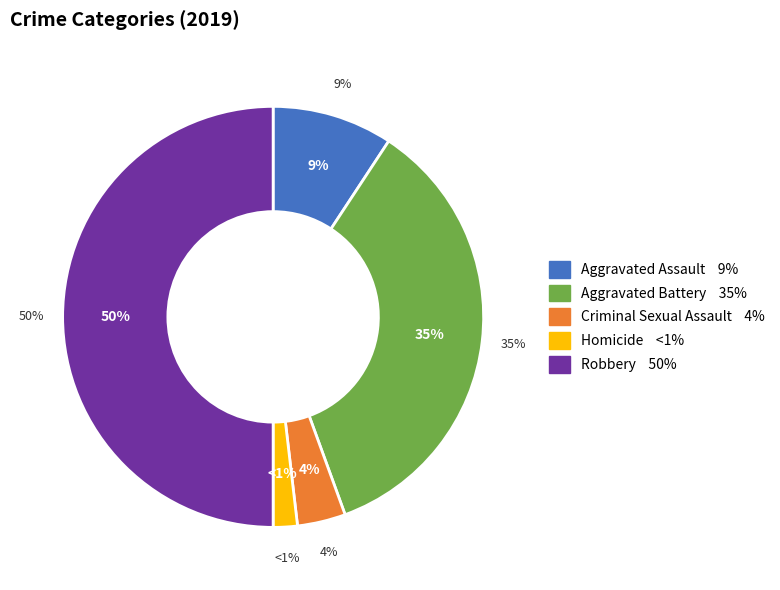

How many slices are in this pie chart?

5